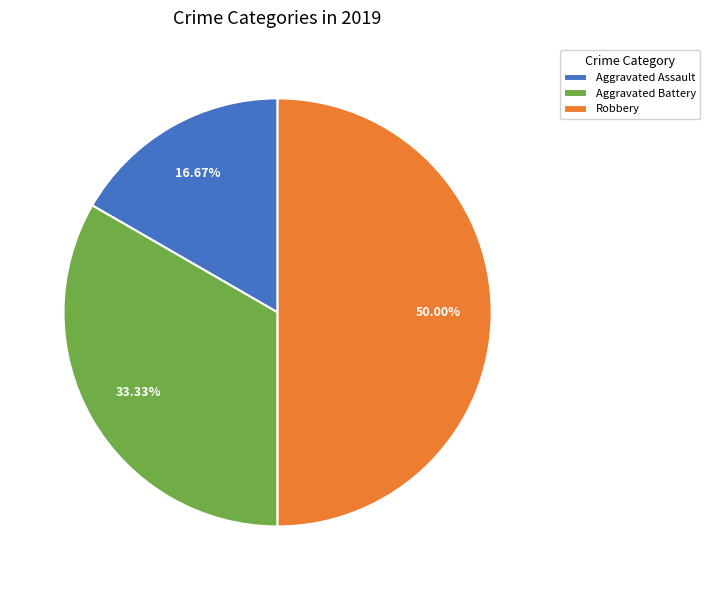

Rank the categories by value from lowest to highest.

Aggravated Assault, Aggravated Battery, Robbery